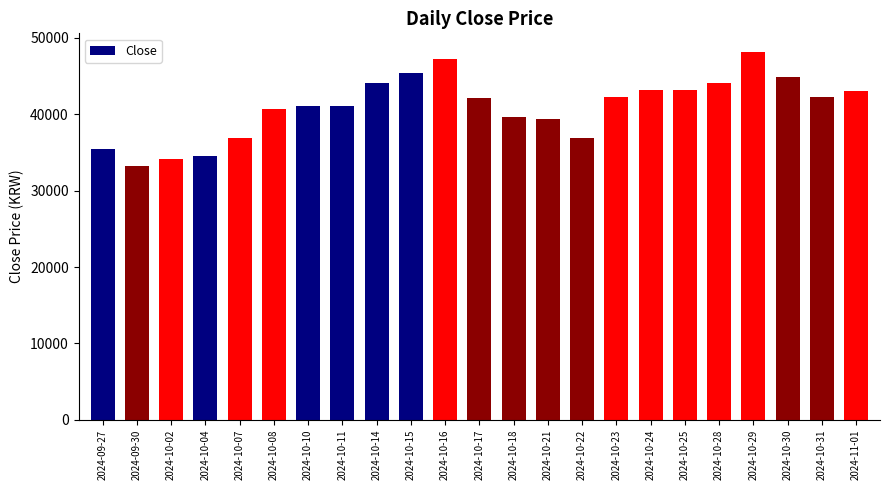

What is the minimum value shown in the chart?

33300